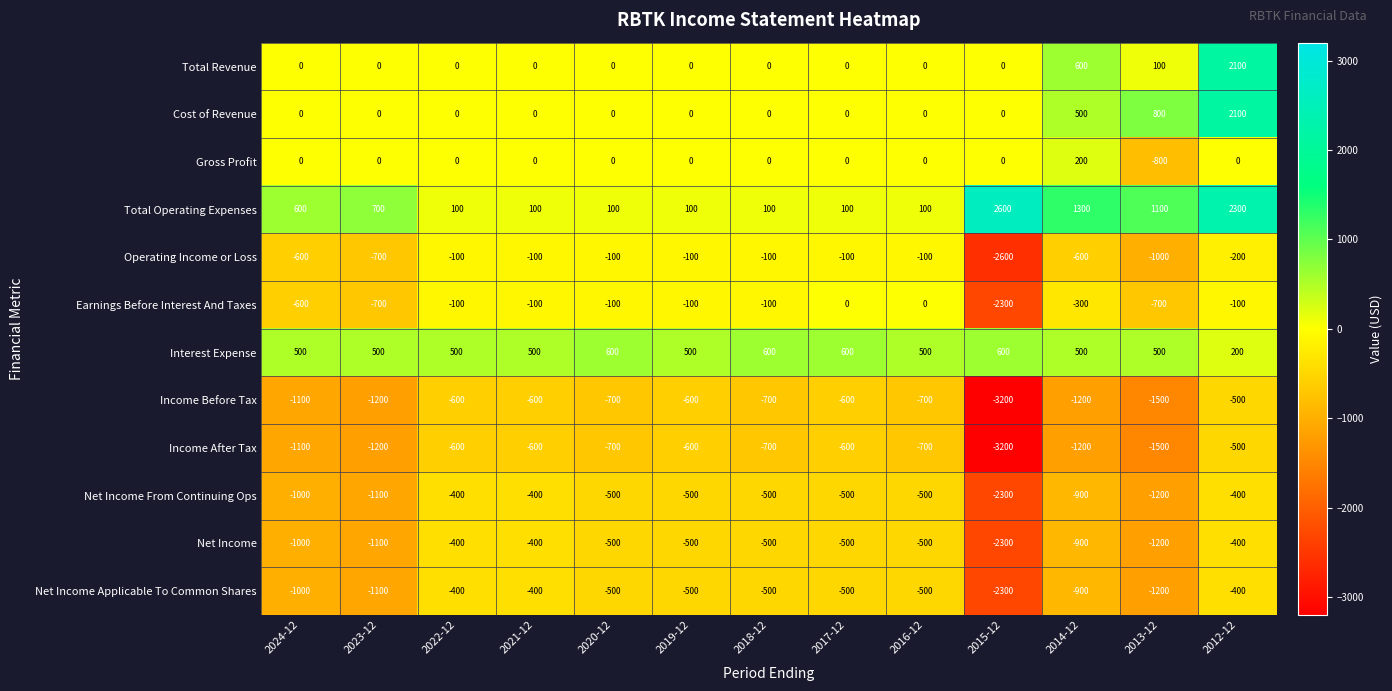

What is the average value of the Net Income Applicable To Common Shares series?

-785